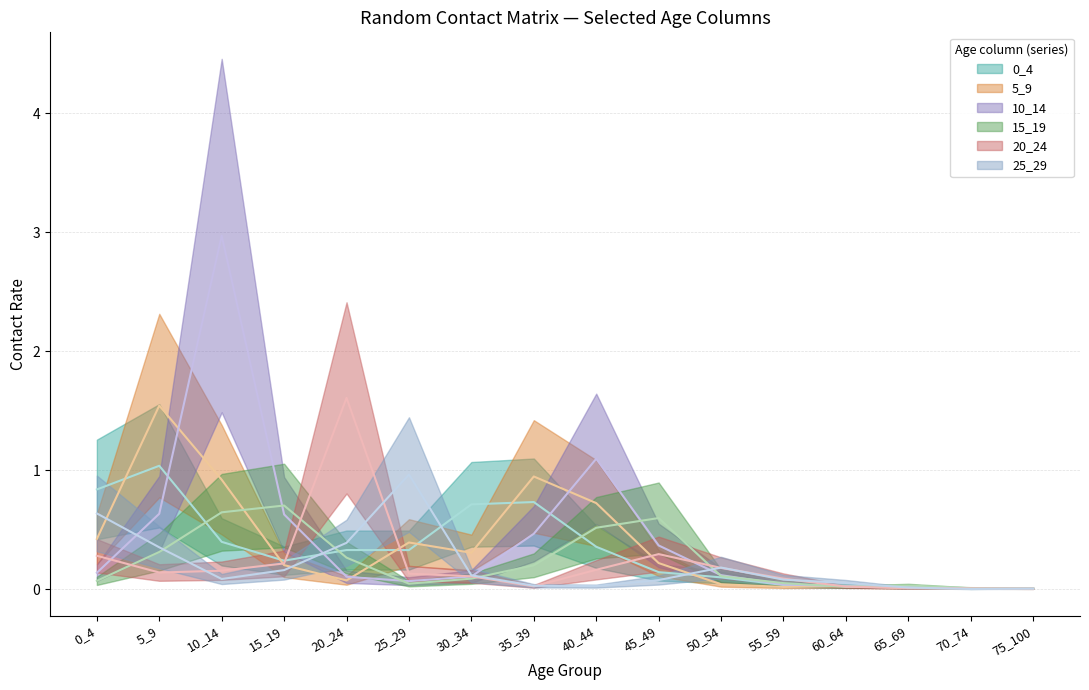

At which category does the chart reach its minimum across all series?

70_74